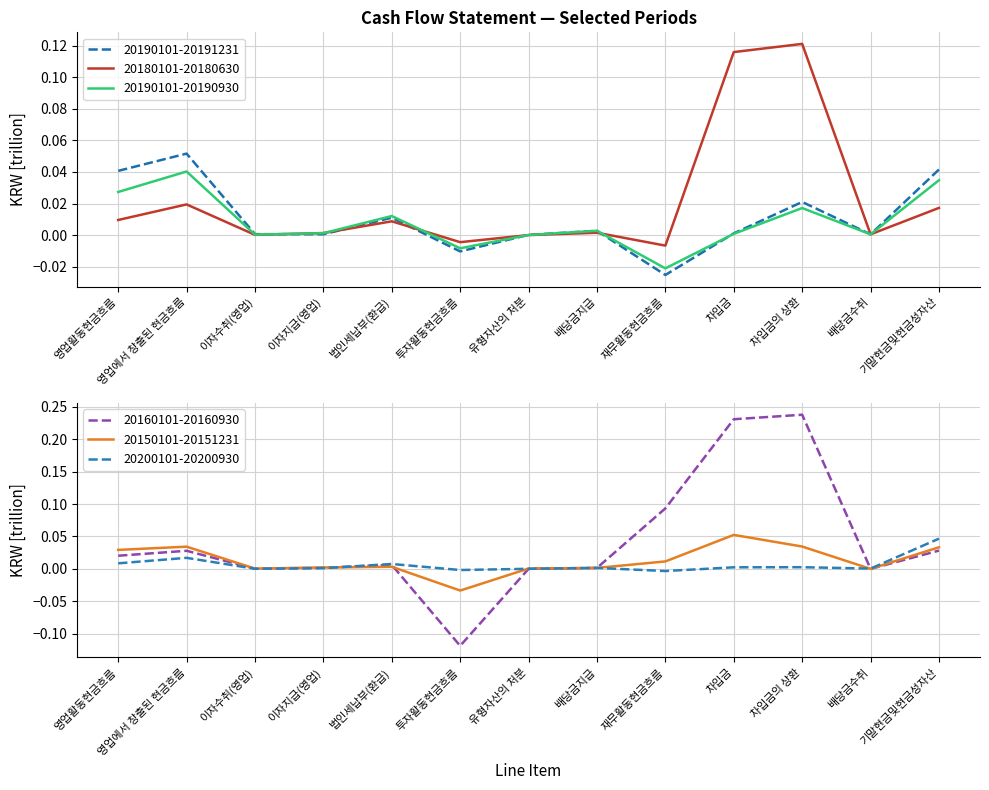

True or false: 20200101-20200930 has more than 0 interior local peaks.

True